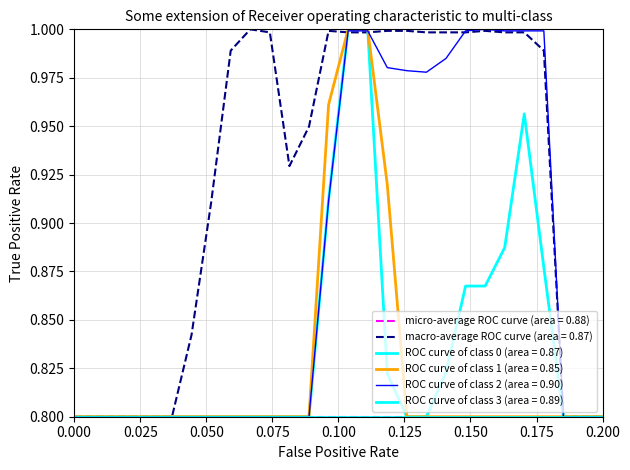

How many lines are shown in the chart?

6